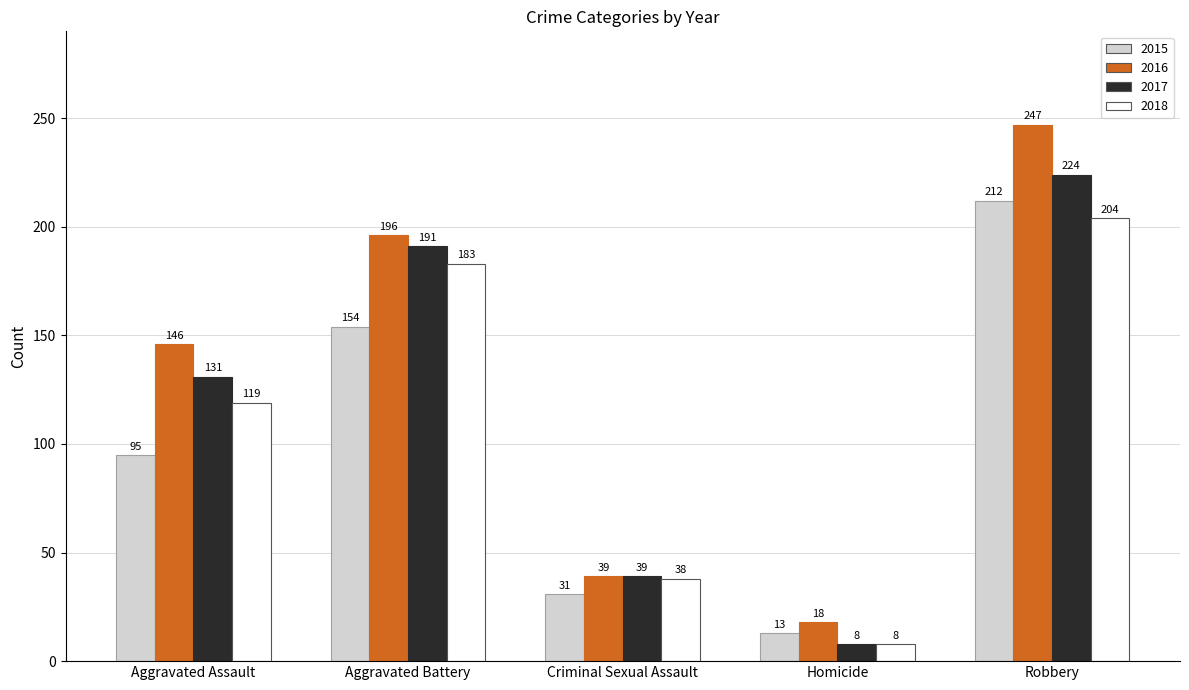

True or false: 2015 has a value of 146 at Aggravated Assault.

False